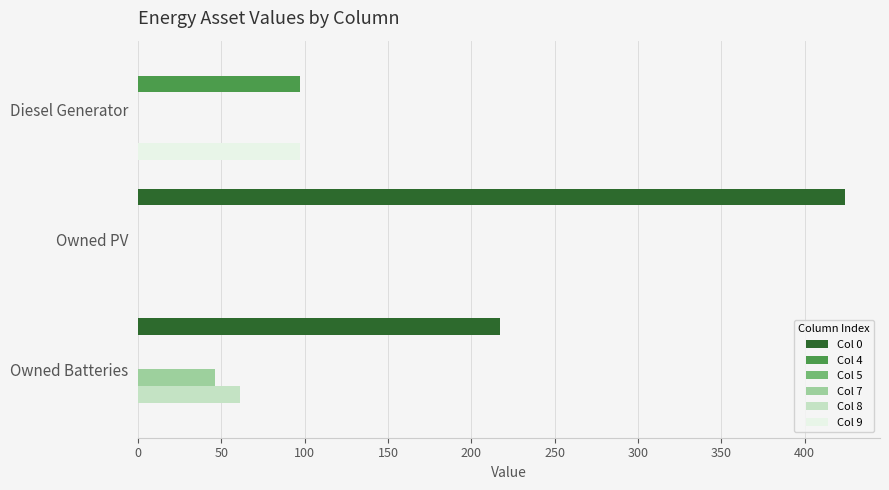

What is the sum of all Col 7 values?

46